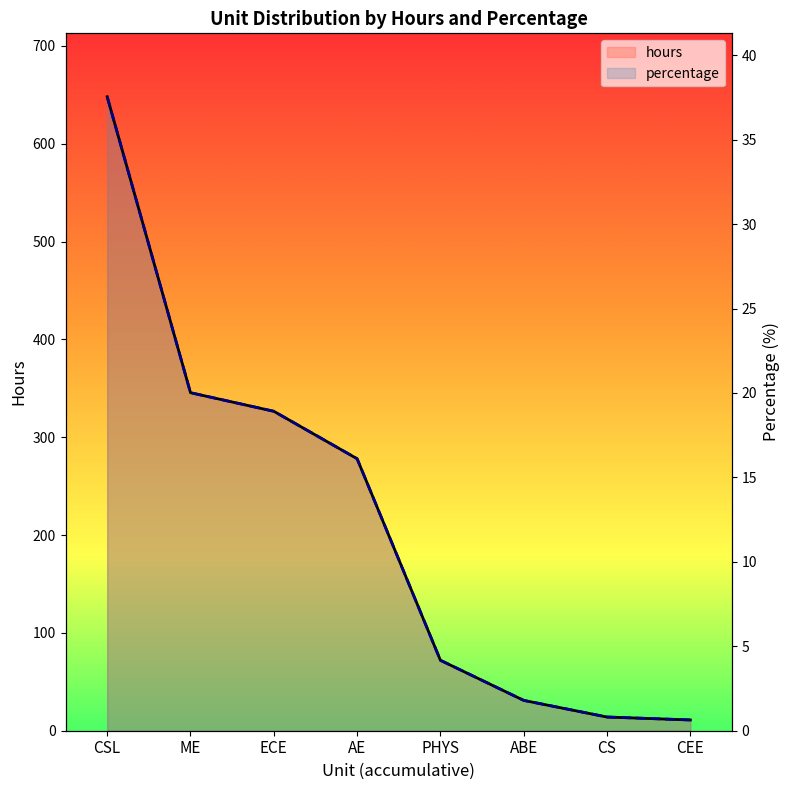

Does the chart display data point markers on the line(s)?

No